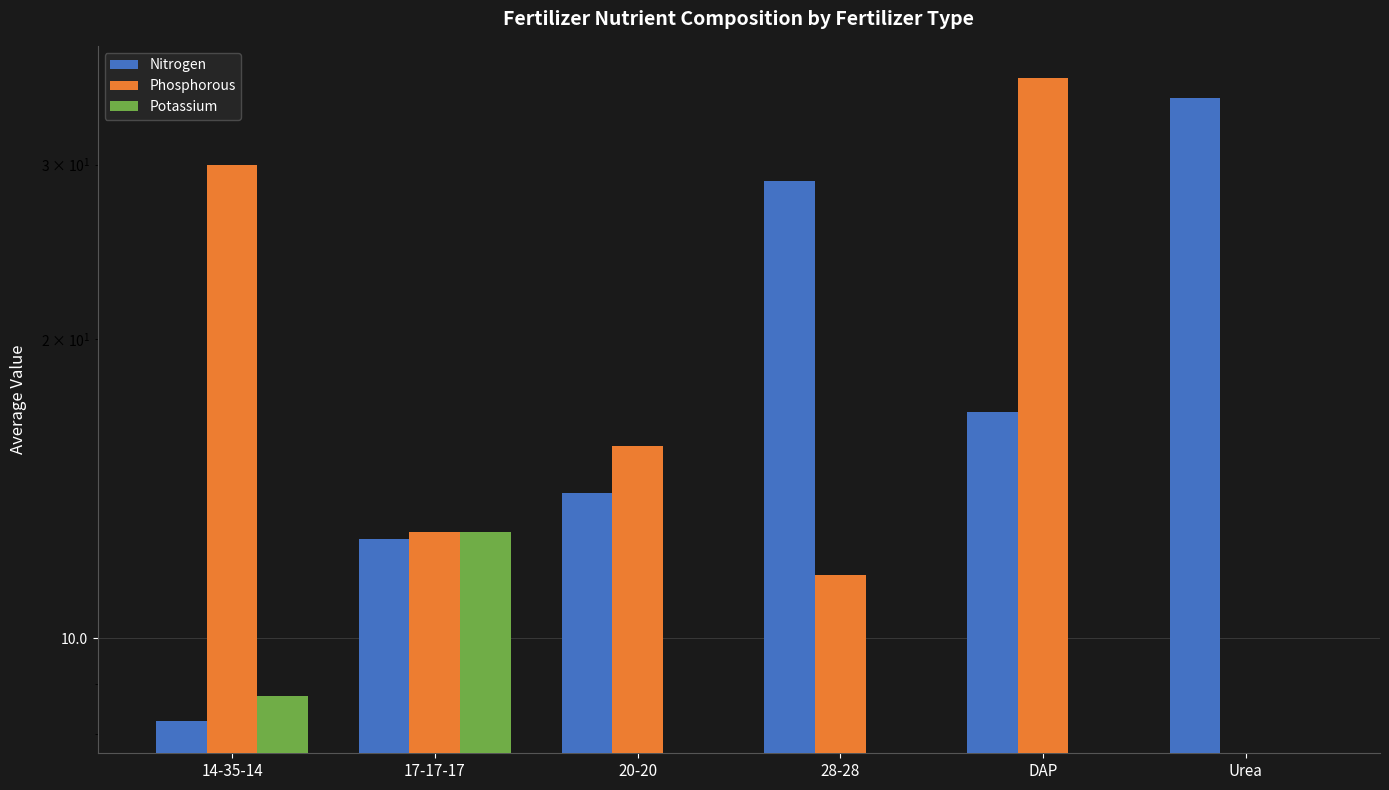

How many values in the Potassium series exceed 0?

2